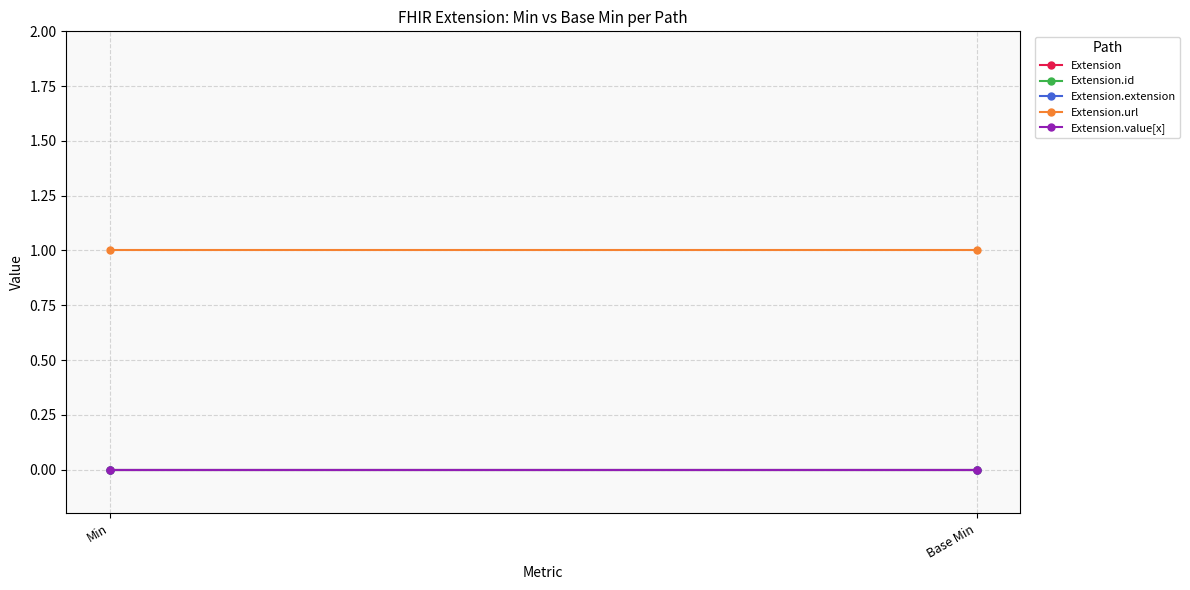

What is the label of the 2nd point from the left?

Base Min